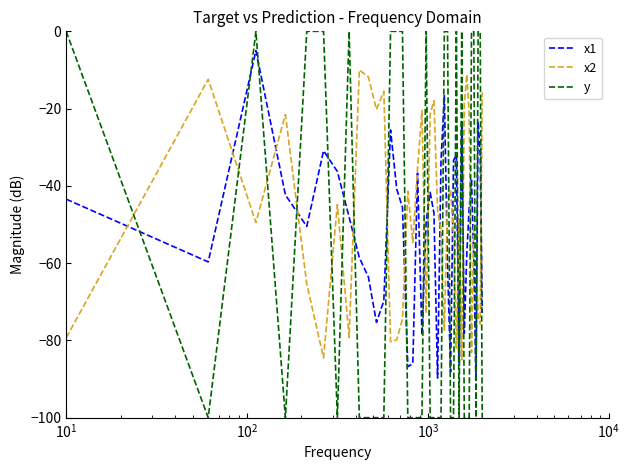

Which series has the widest spread of values?

y